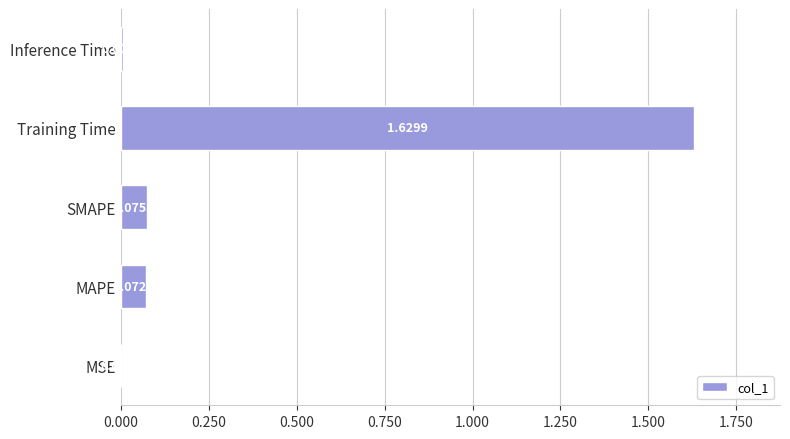

At which label is the value closest to 0?

MSE